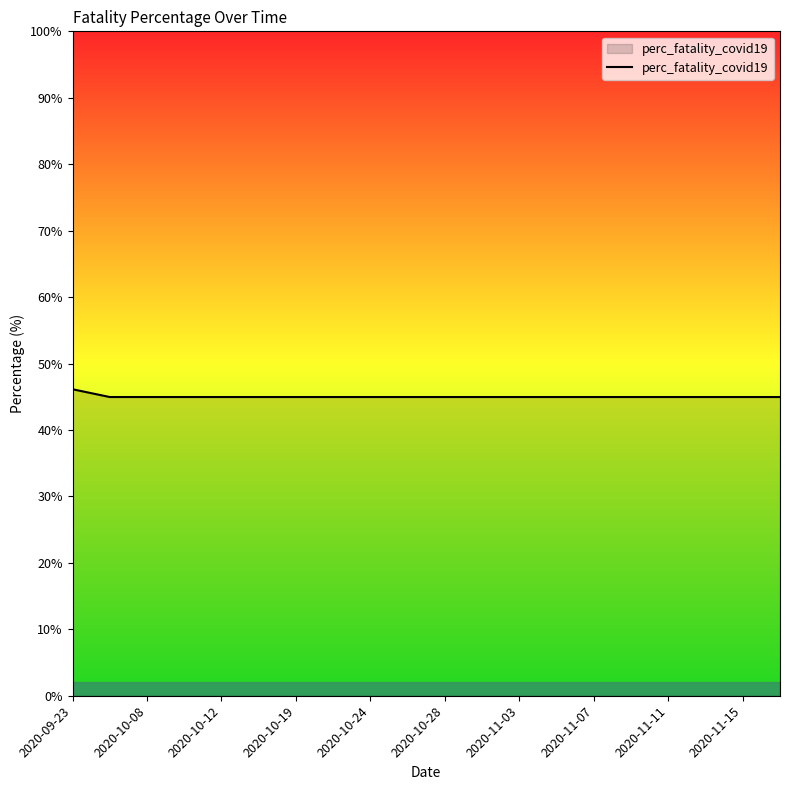

What is the minimum value shown in the chart?

45.0